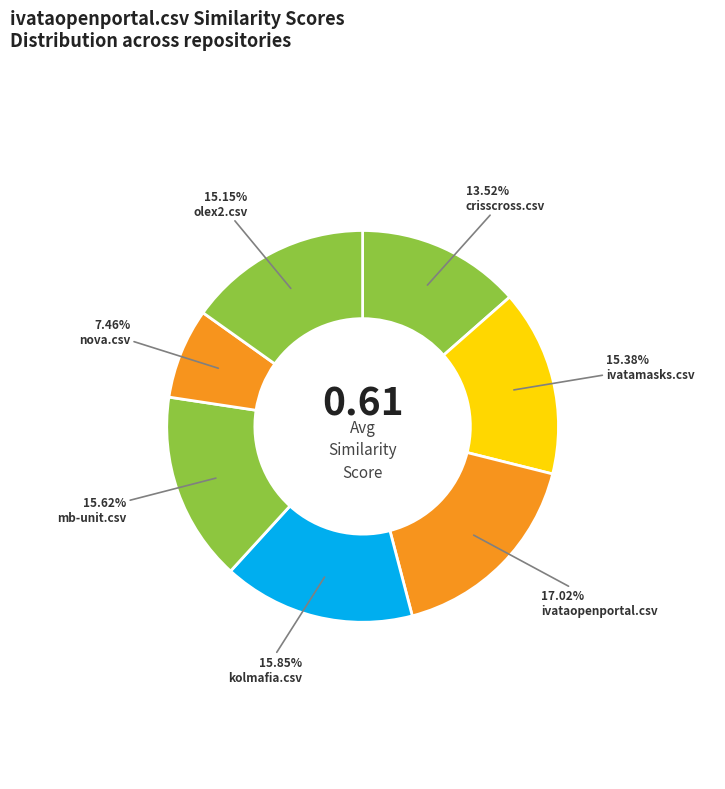

Rank the categories by value from lowest to highest.

nova.csv, crisscross.csv, olex2.csv, ivatamasks.csv, mb-unit.csv, kolmafia.csv, ivataopenportal.csv